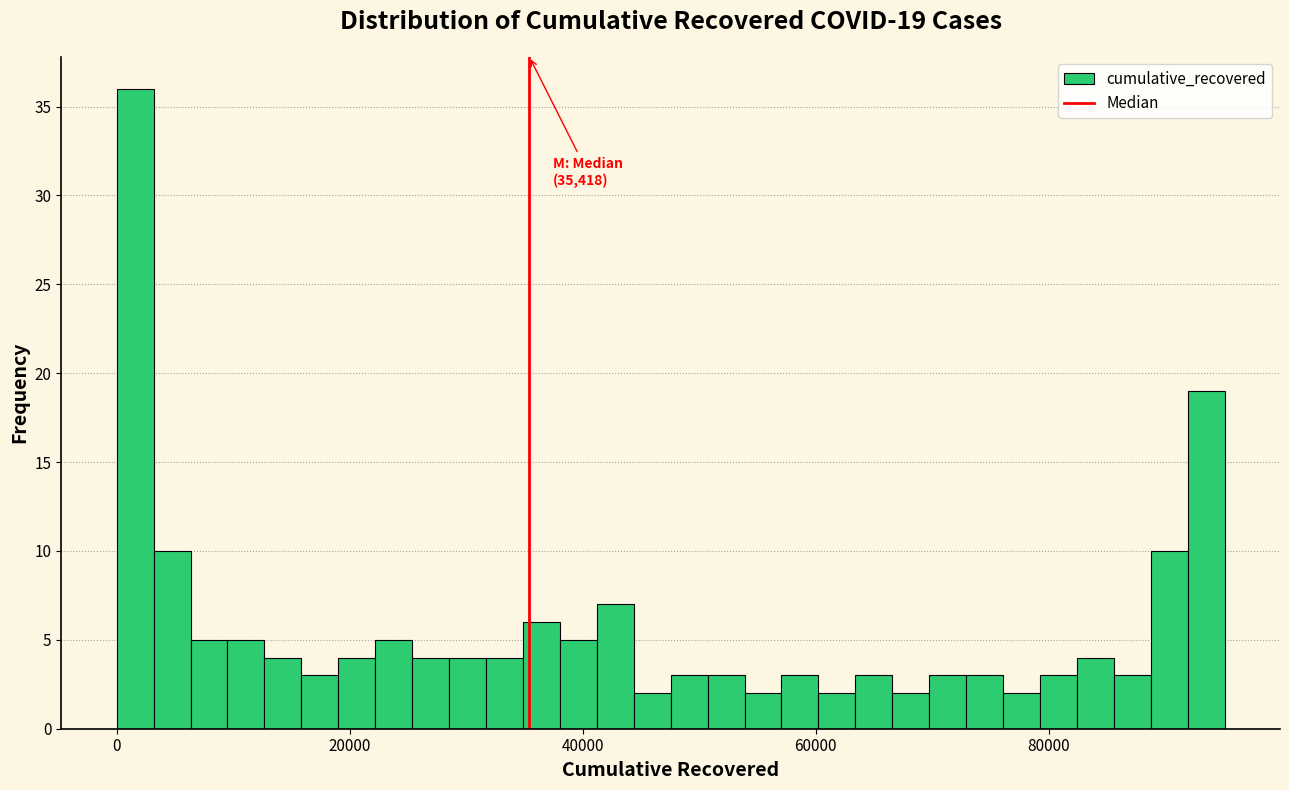

Around what value on the x-axis is the tallest bar? Give the approximate position of its centre, as read against the axis.

2000